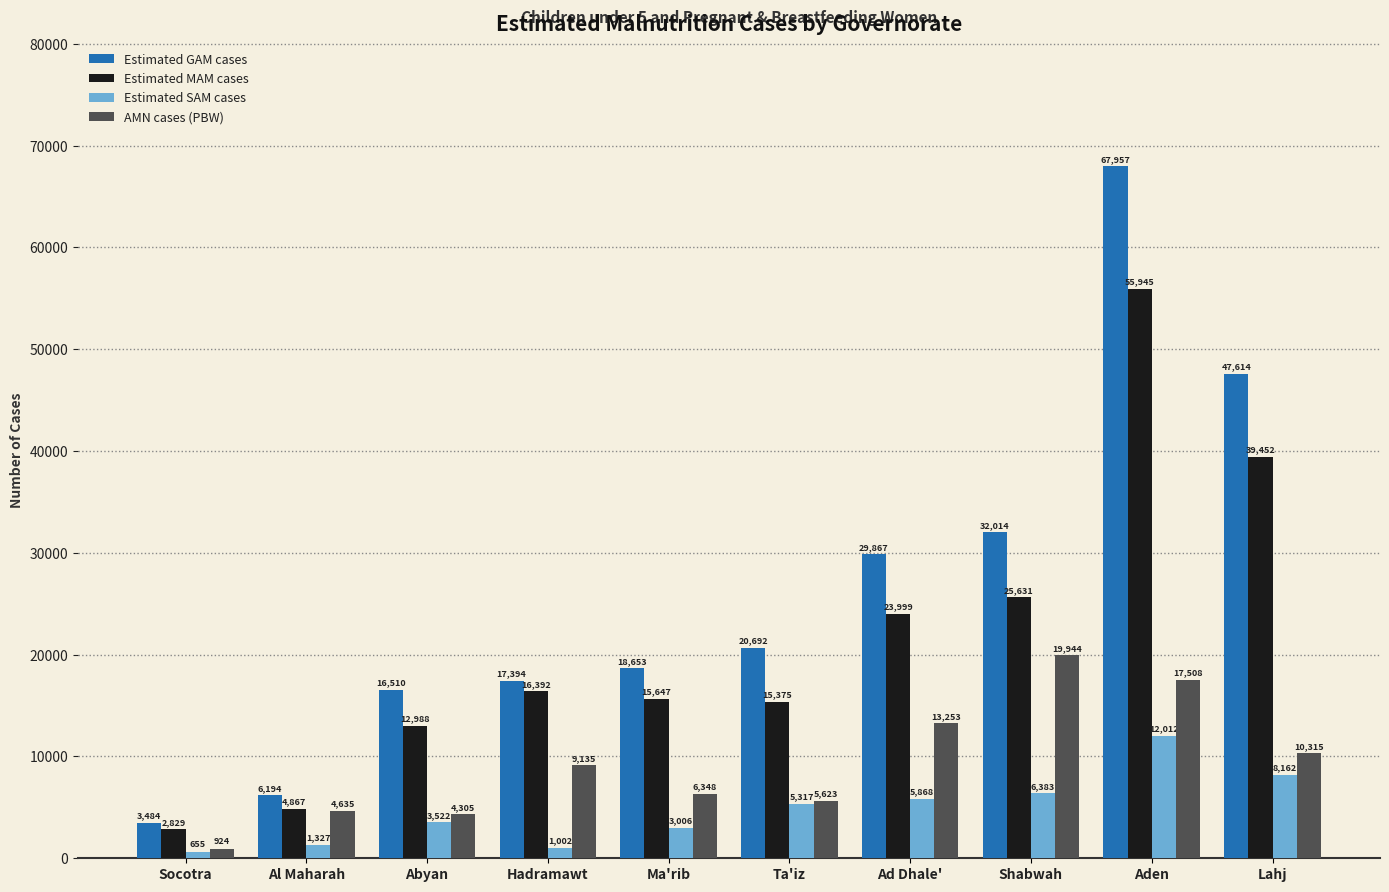

Rank the categories by Estimated GAM cases value from highest to lowest.

Aden, Lahj, Shabwah, Ad Dhale', Ta'iz, Ma'rib, Hadramawt, Abyan, Al Maharah, Socotra